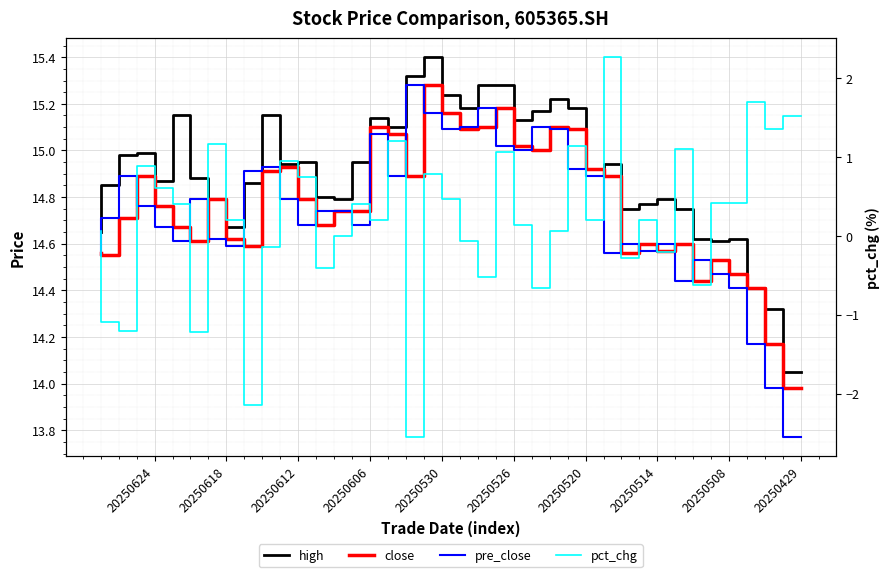

Count the number of data series in this chart.

4